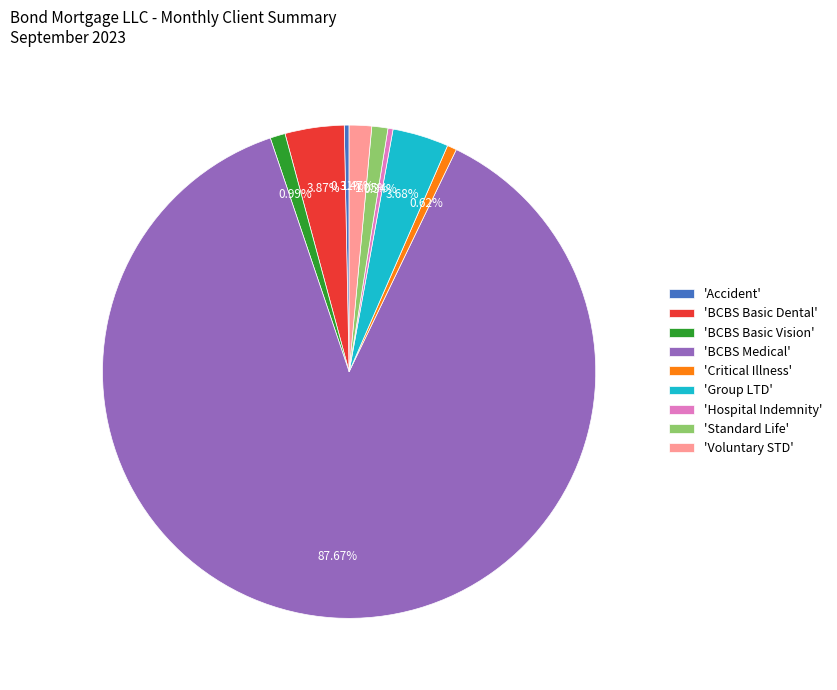

Count the number of slices in the pie.

9